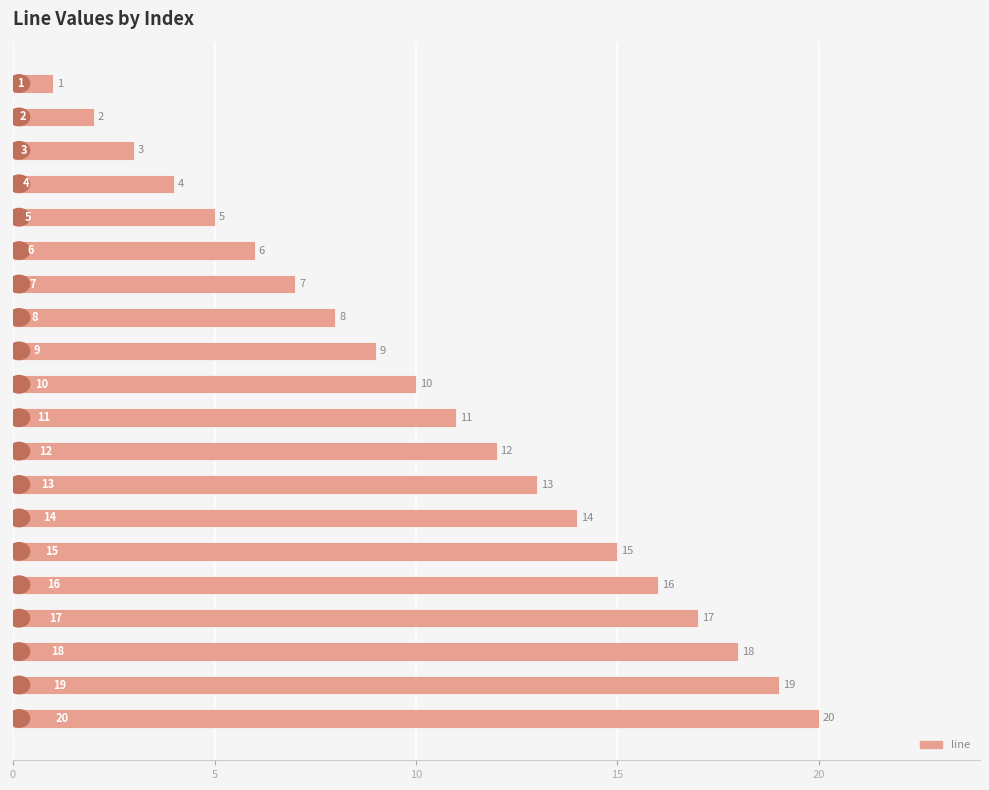

What is the maximum value shown in the chart?

20